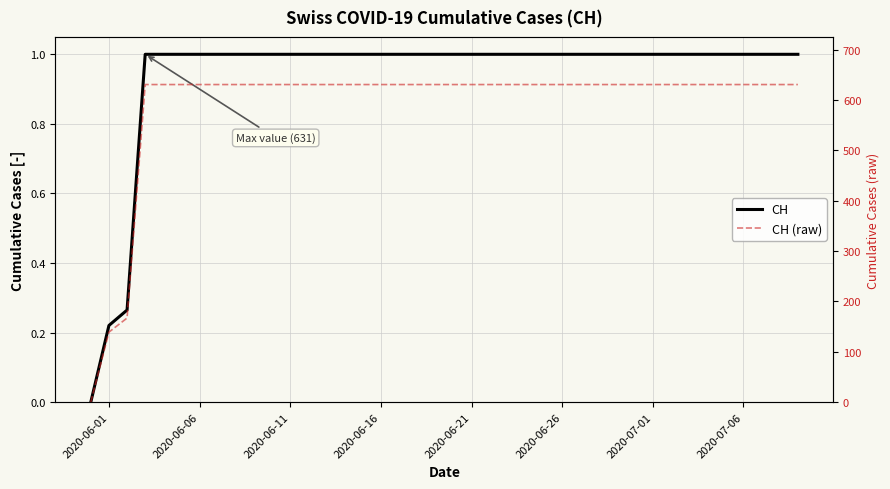

What is the value of the CH (raw) point at the 18th from the left?

631.0